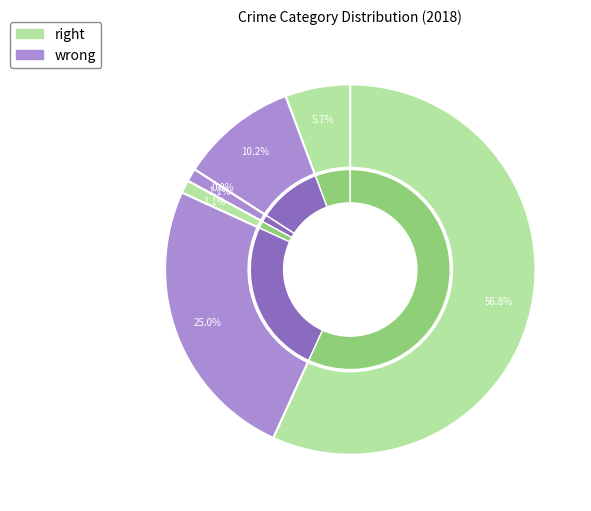

How many segments does this pie chart have?

7